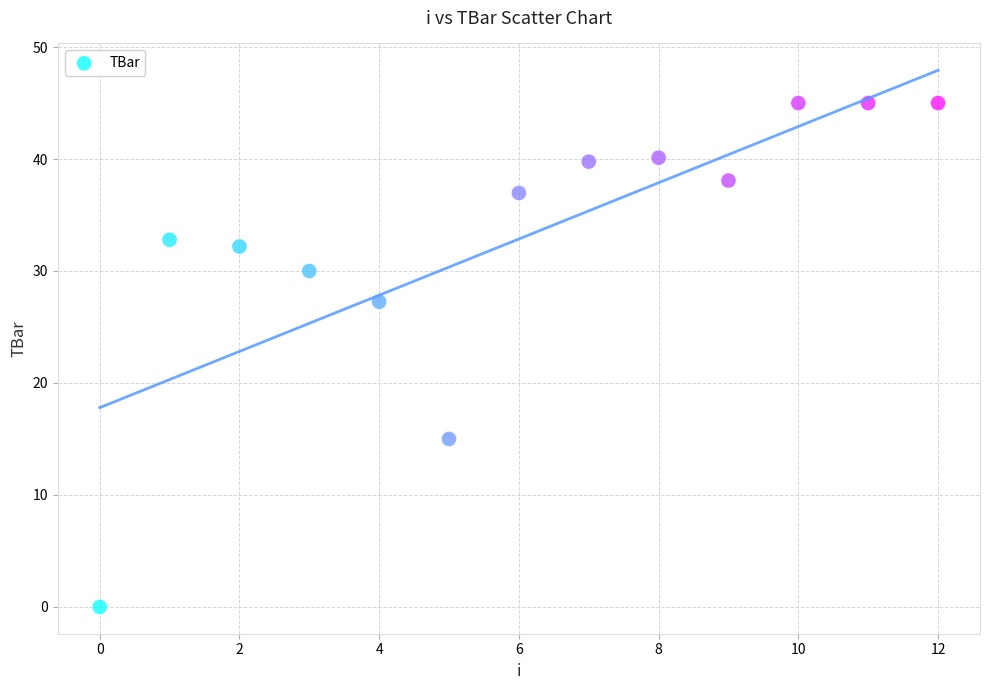

What Y value in the scatter plot is closest to 22?

27.3